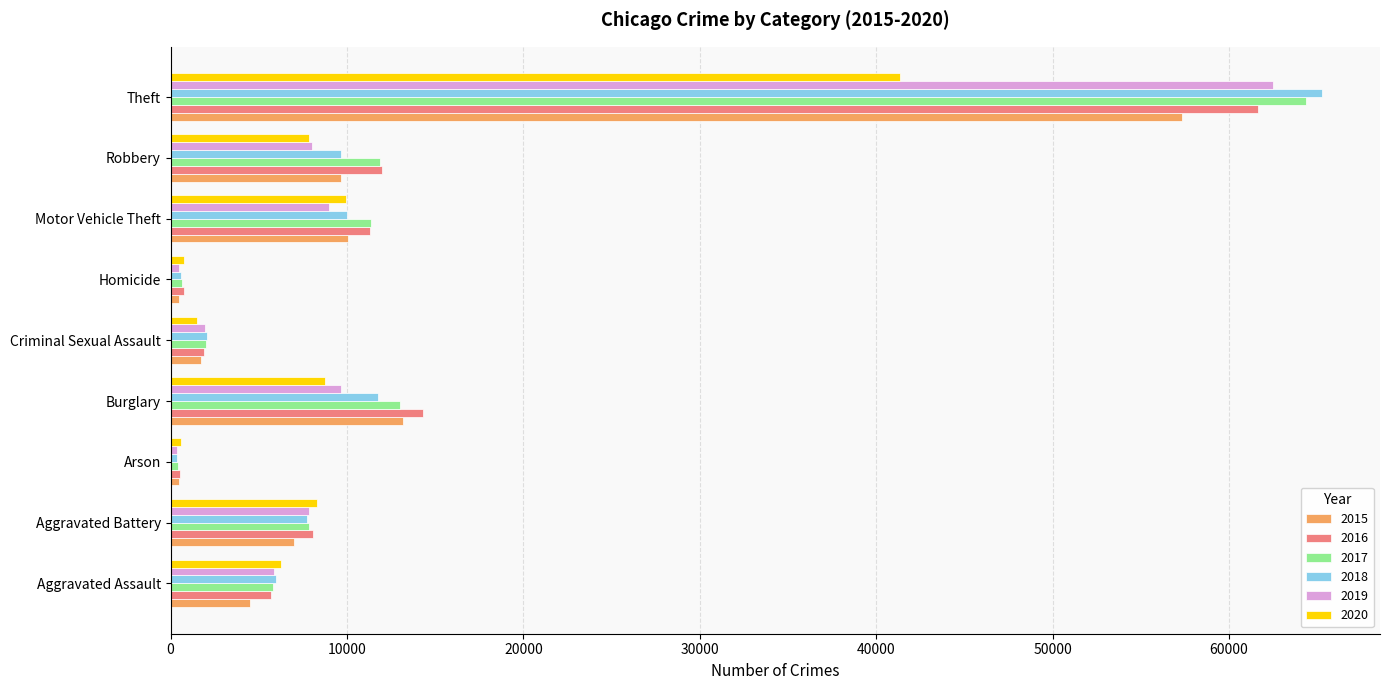

What is the maximum value shown in the chart?

65290